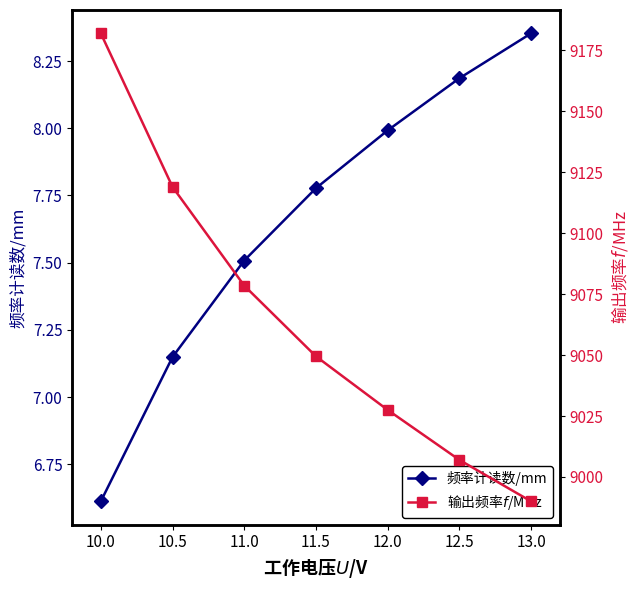

Reading left to right, transcribe all the data shown in this chart.

频率计读数/mm: 6.6	7.1	7.5	7.8	8.0	8.2	8.4
输出频率$f$/MHz: 9182.0	9119.0	9078.5	9049.5	9027.5	9007.0	8990.0